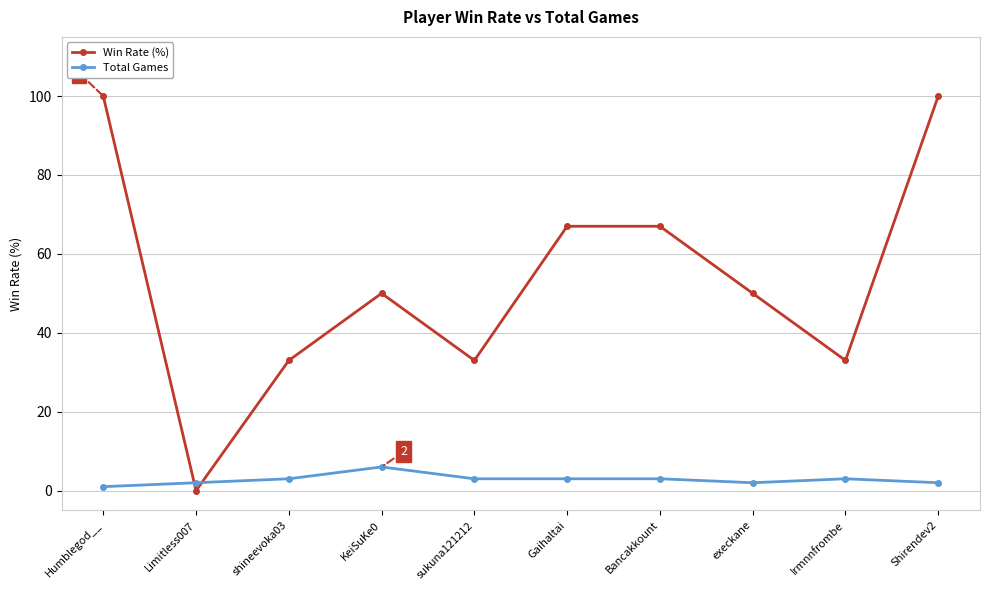

What is the difference between the maximum and second lowest values in the Total Games series?

4